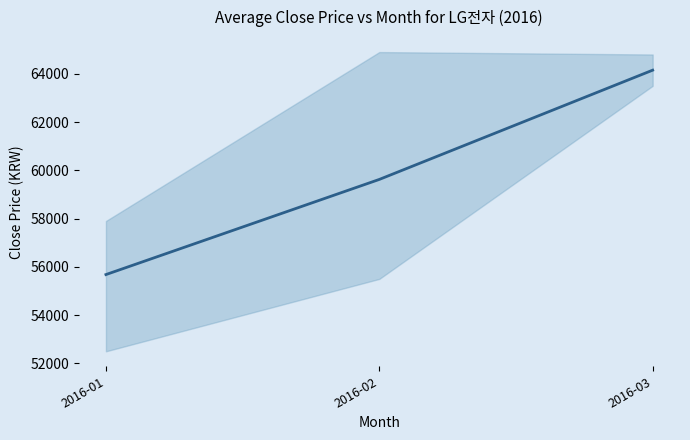

What is the ratio of the value at 2016-02 to the value at 2016-01?

1.1